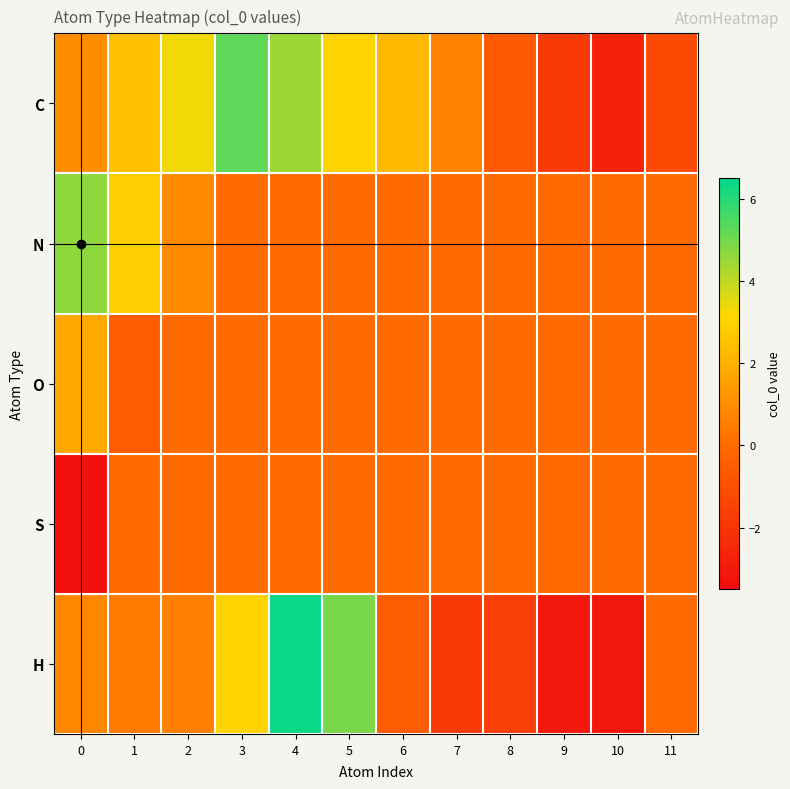

Which series has the widest spread of values?

H